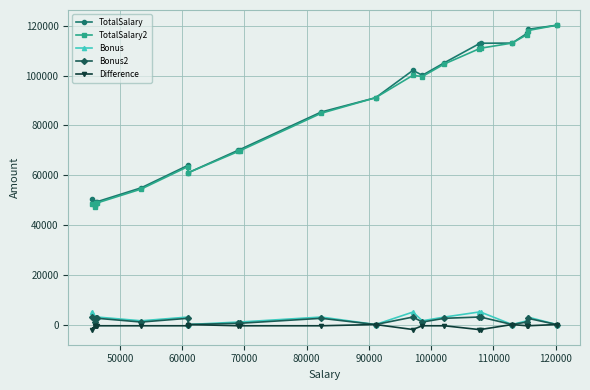

What are all the series names shown in the legend?

TotalSalary, TotalSalary2, Bonus, Bonus2, Difference